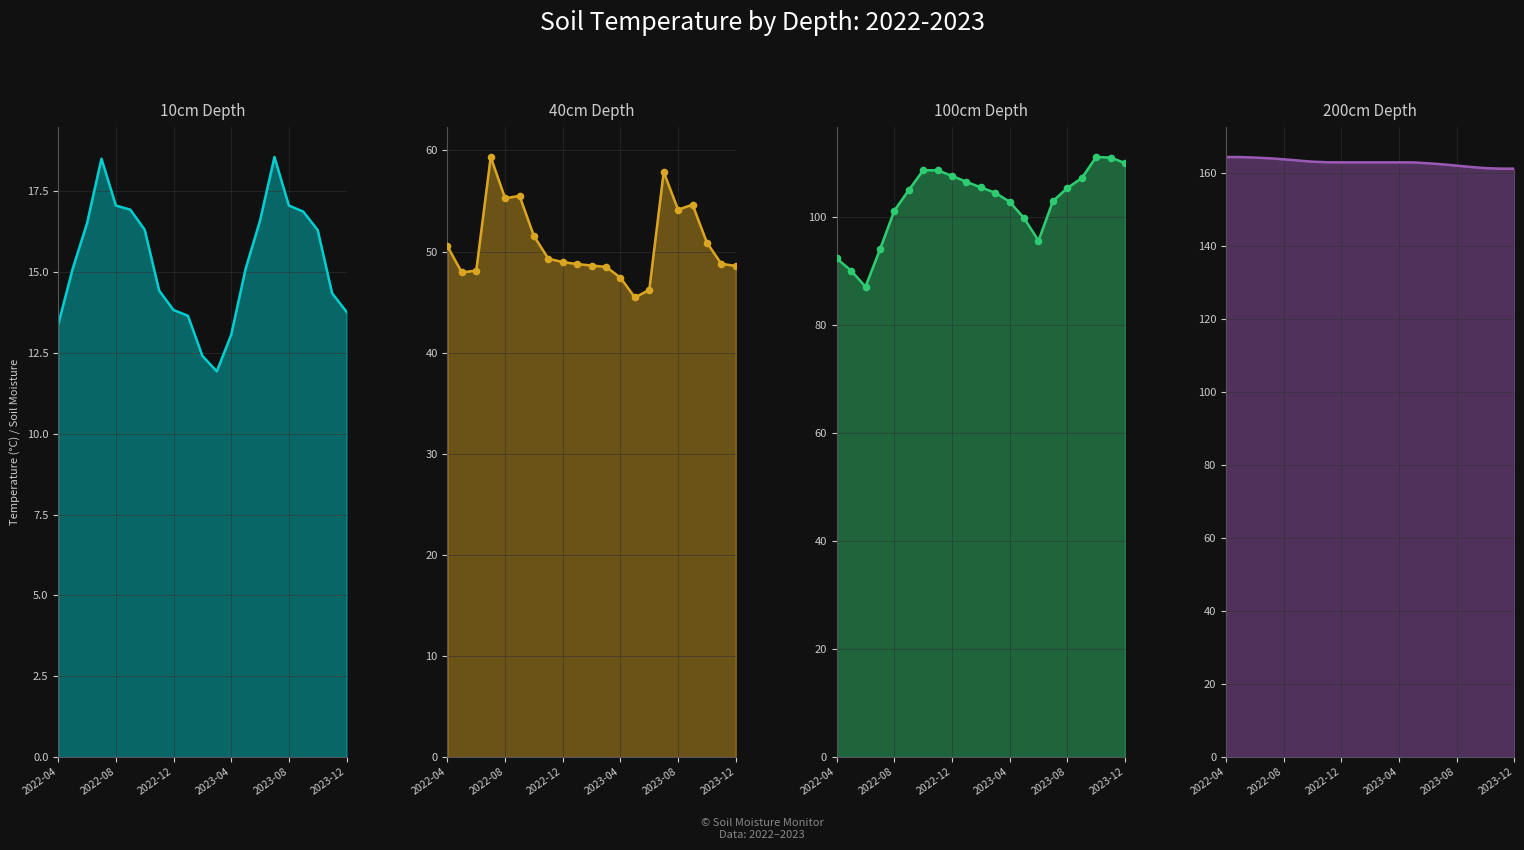

Which series reaches the maximum Y coordinate?

200cm